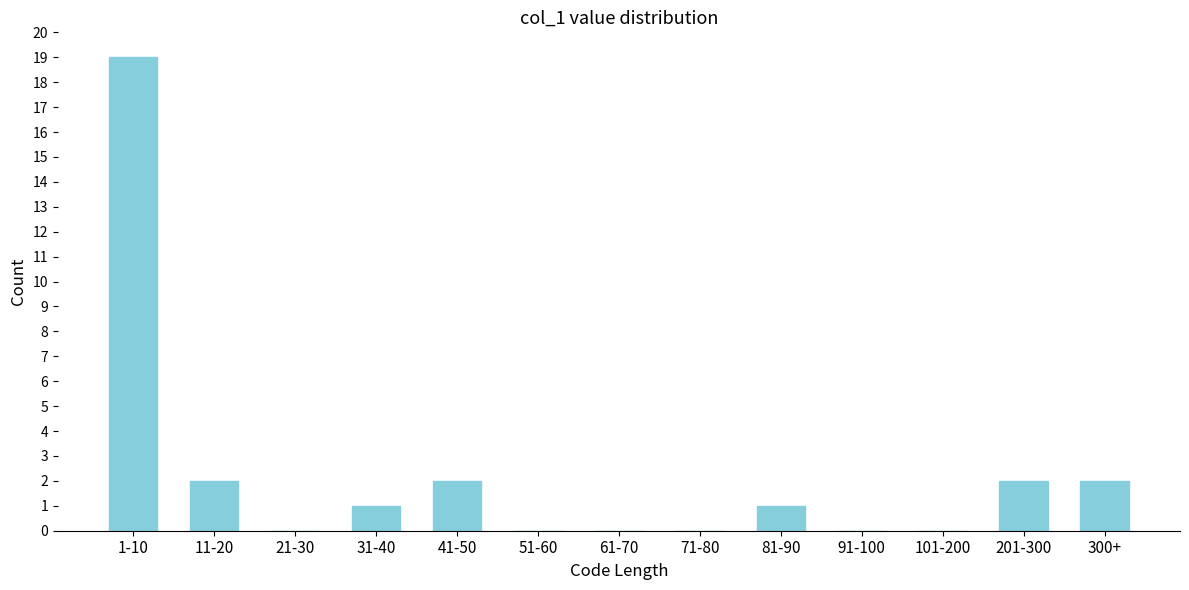

Reading right to left, list all the values displayed in this chart.

300+=2	201-300=2	101-200=0	91-100=0	81-90=1	71-80=0	61-70=0	51-60=0	41-50=2	31-40=1	21-30=0	11-20=2	1-10=19